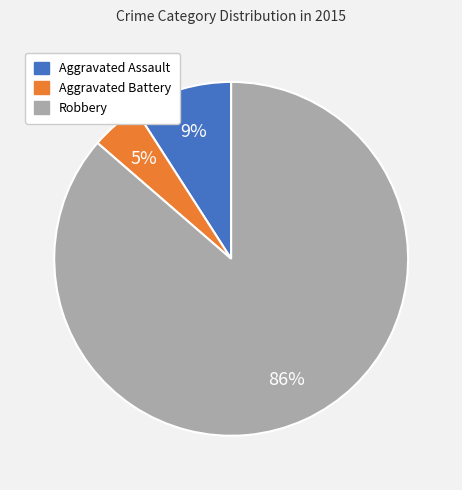

Rank the categories by value from lowest to highest.

Aggravated Battery, Aggravated Assault, Robbery